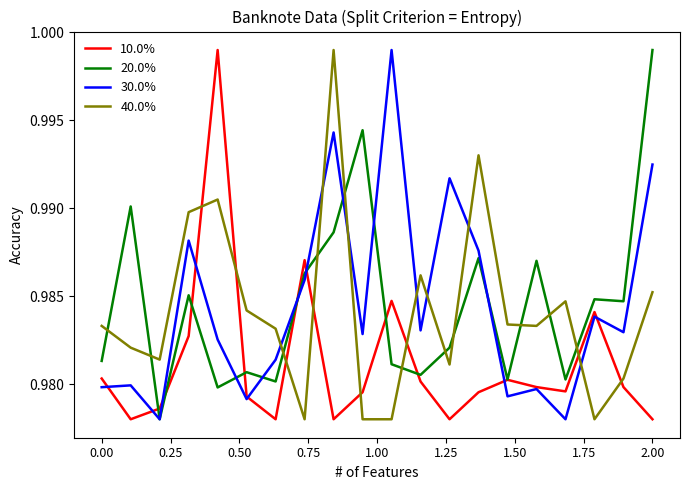

After their last crossing, which series has the higher values: 30.0% or 40.0%?

30.0%